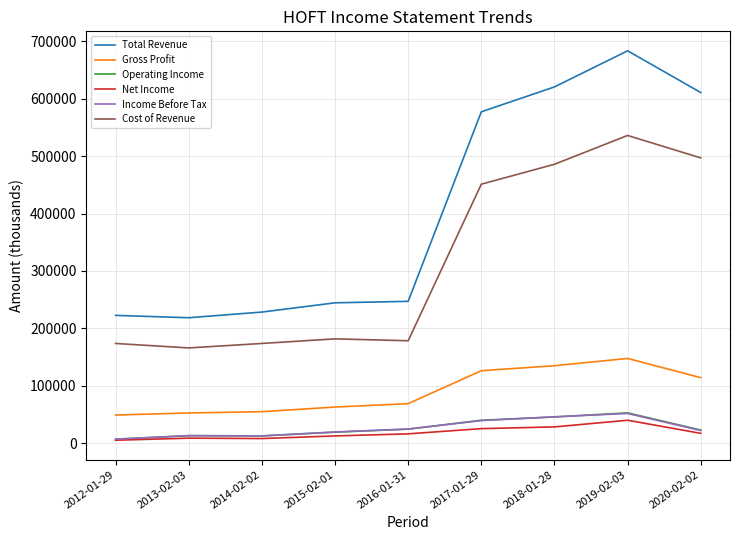

What are all the series names shown in the legend?

Total Revenue, Gross Profit, Operating Income, Net Income, Income Before Tax, Cost of Revenue